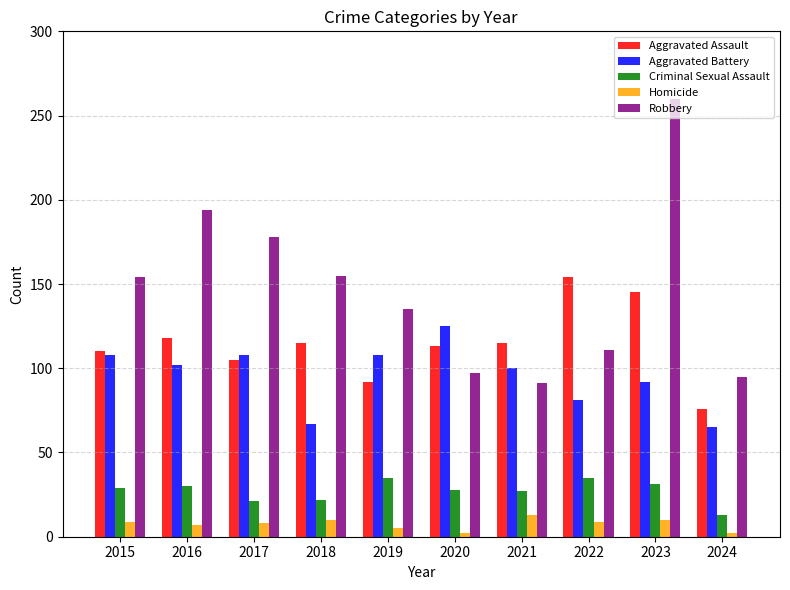

What is the value of the Robbery bar at the 5th from the left?

135